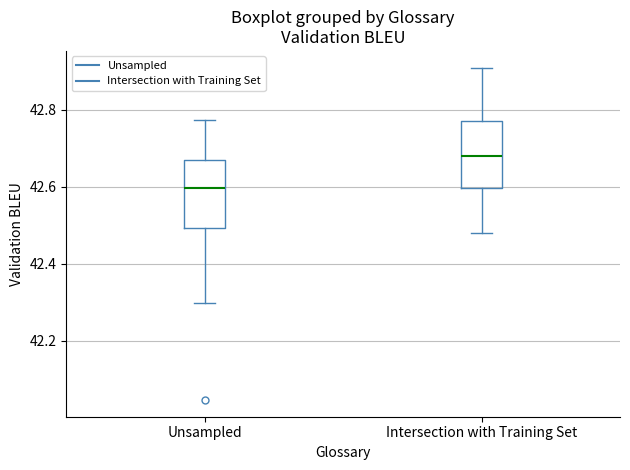

Which box has the highest median line?

Intersection with Training Set